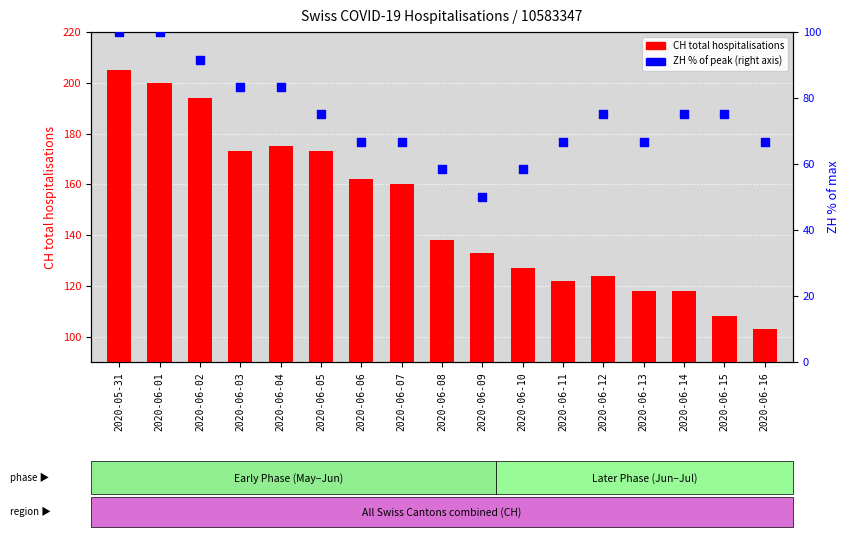

Which series reaches the minimum Y coordinate?

ZH (% of max)